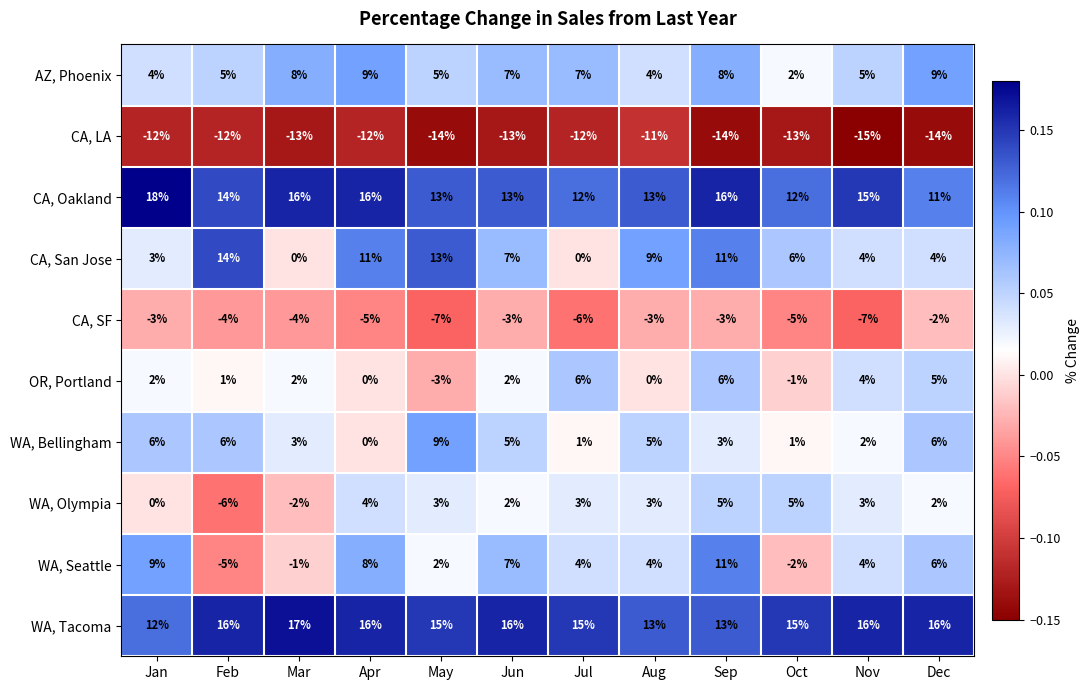

What is the greatest value displayed?

18